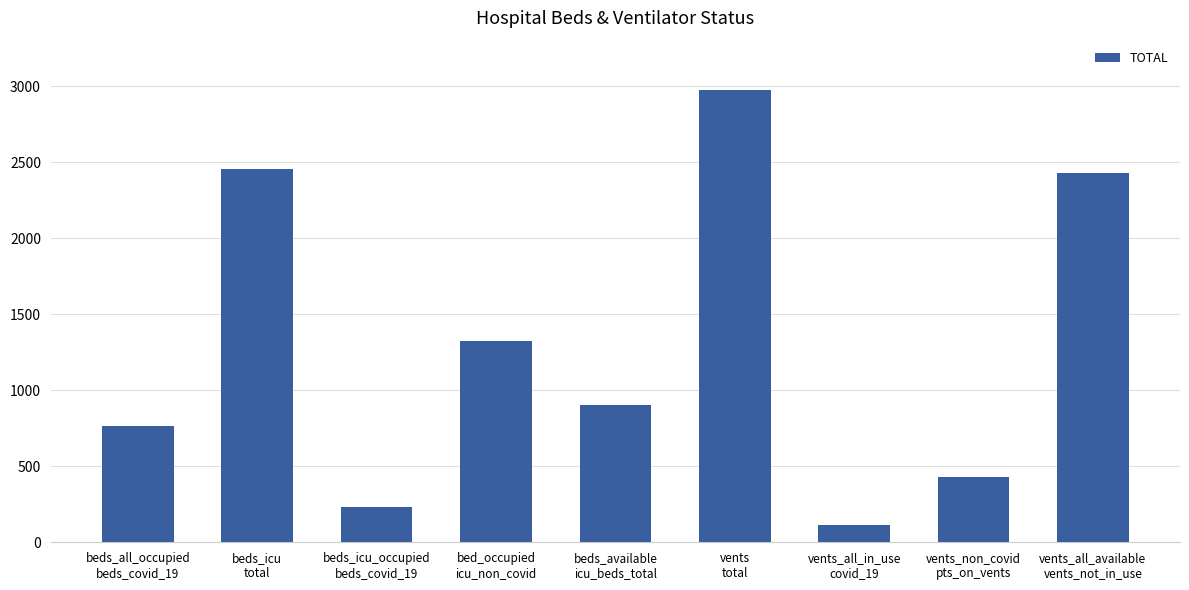

What is the average value?

1292